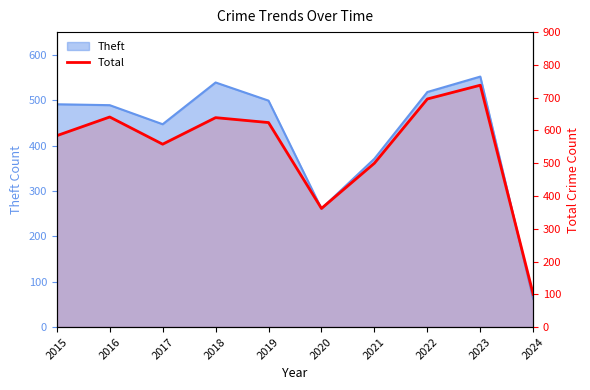

Which has a higher value, 2020 or 2019?

2019